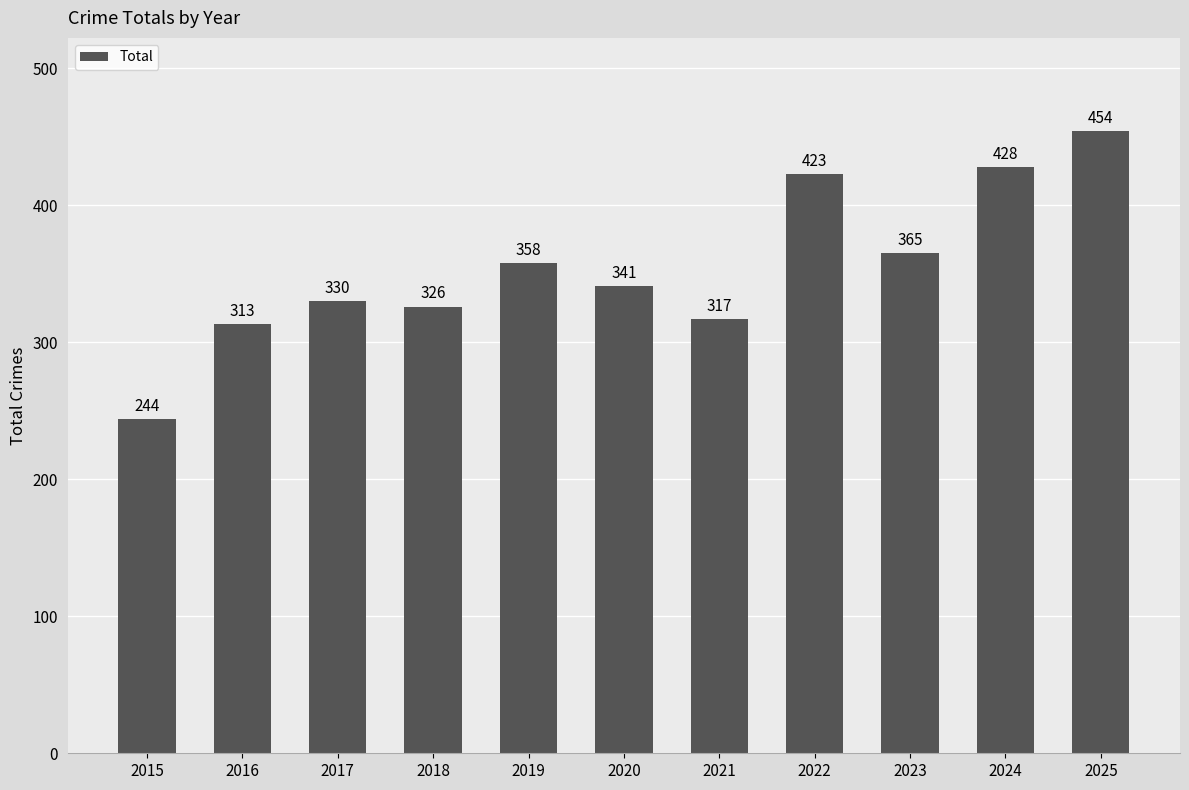

What is the maximum value shown in the chart?

454